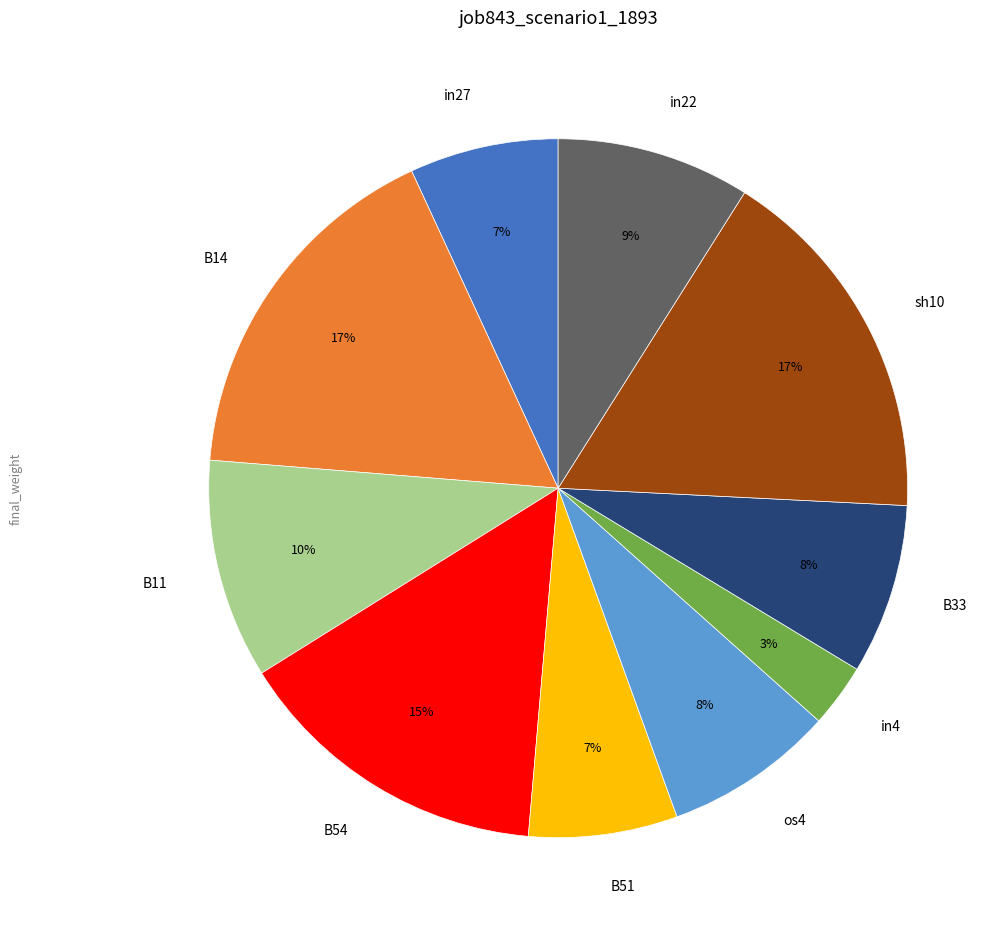

Count the number of slices in the pie.

10